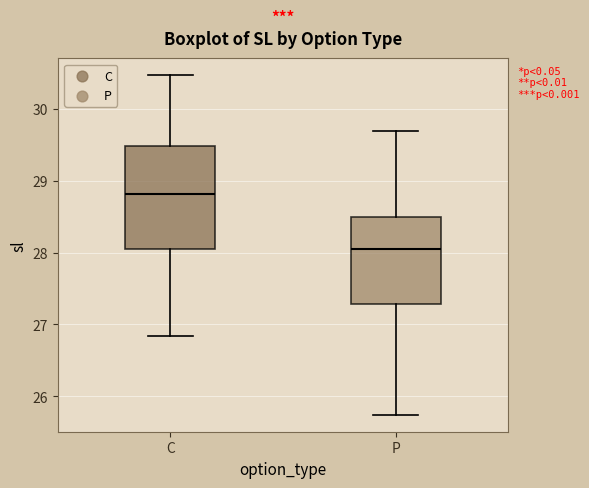

Which box is the tallest, from its lower edge to its upper edge?

C